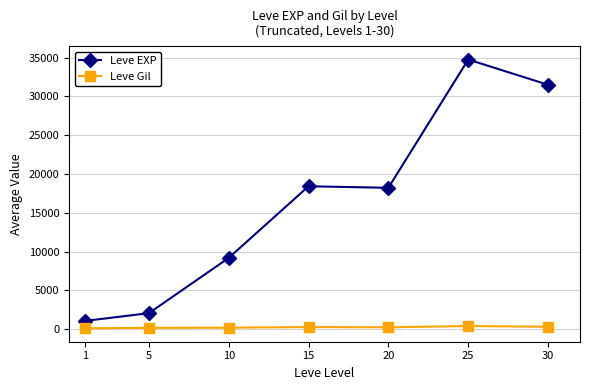

True or false: Leve EXP has more than 0 points higher than both neighbors.

True